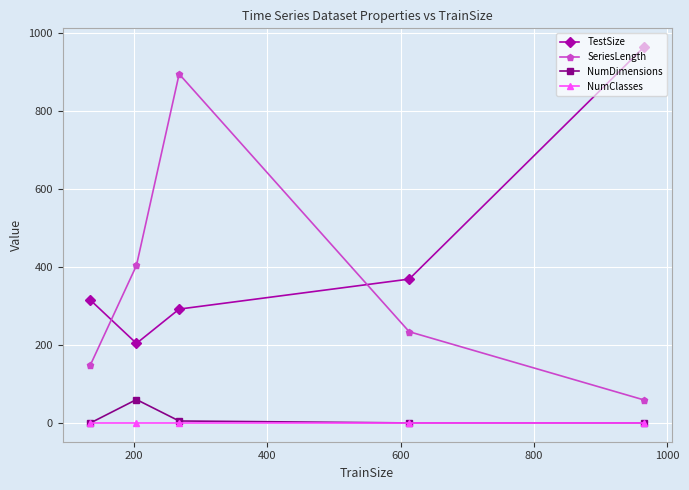

List the series in order of their peak value, highest first.

TestSize, SeriesLength, NumDimensions, NumClasses